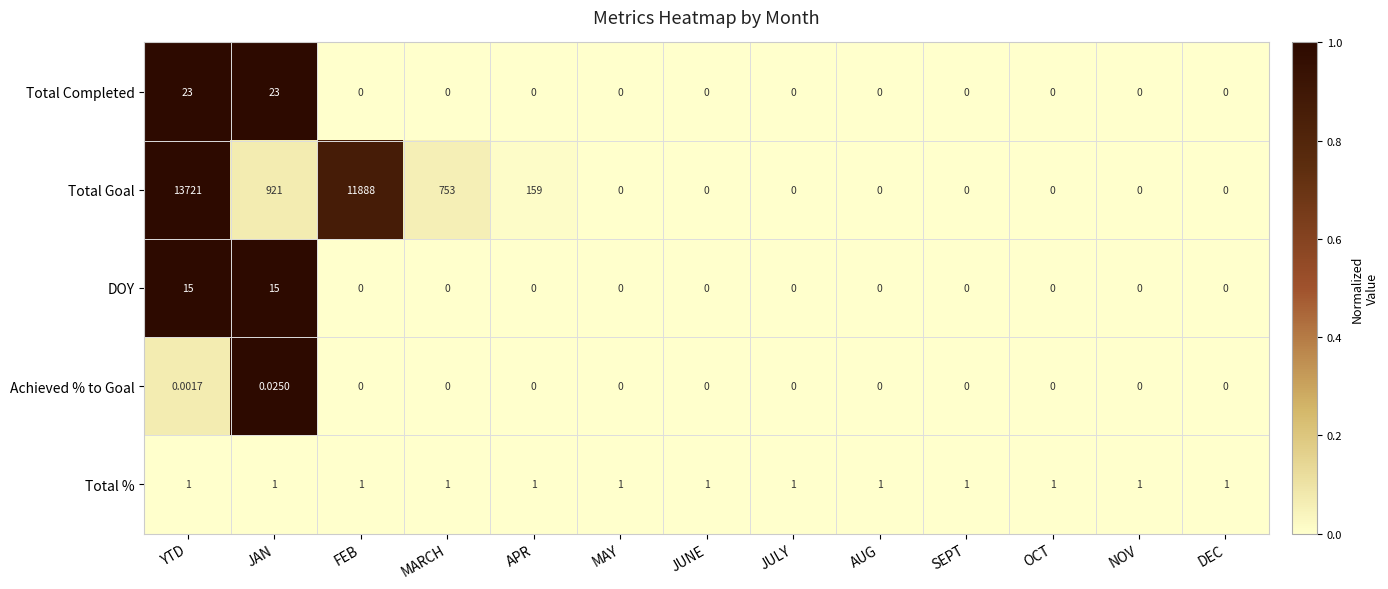

At which category is the sum across all series the highest?

YTD